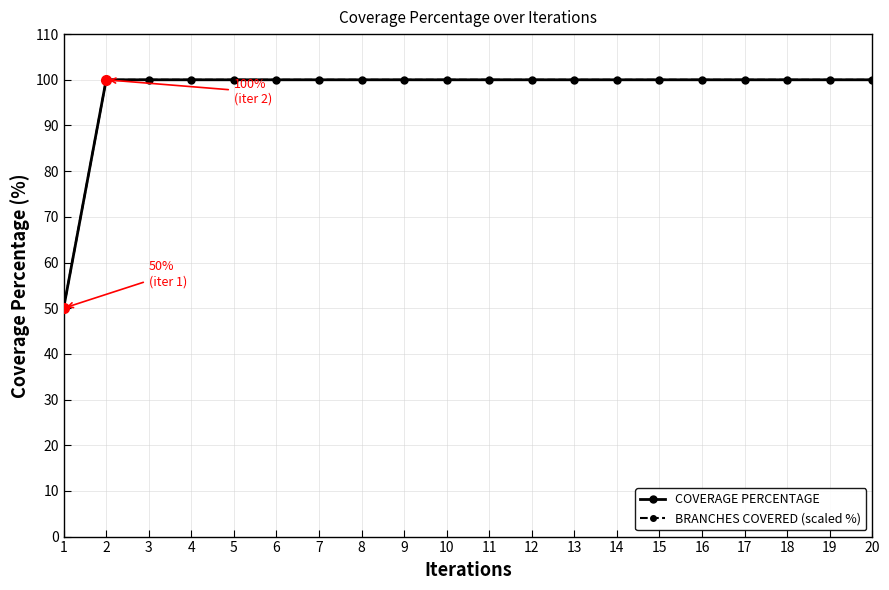

What is the maximum value shown in the chart?

100